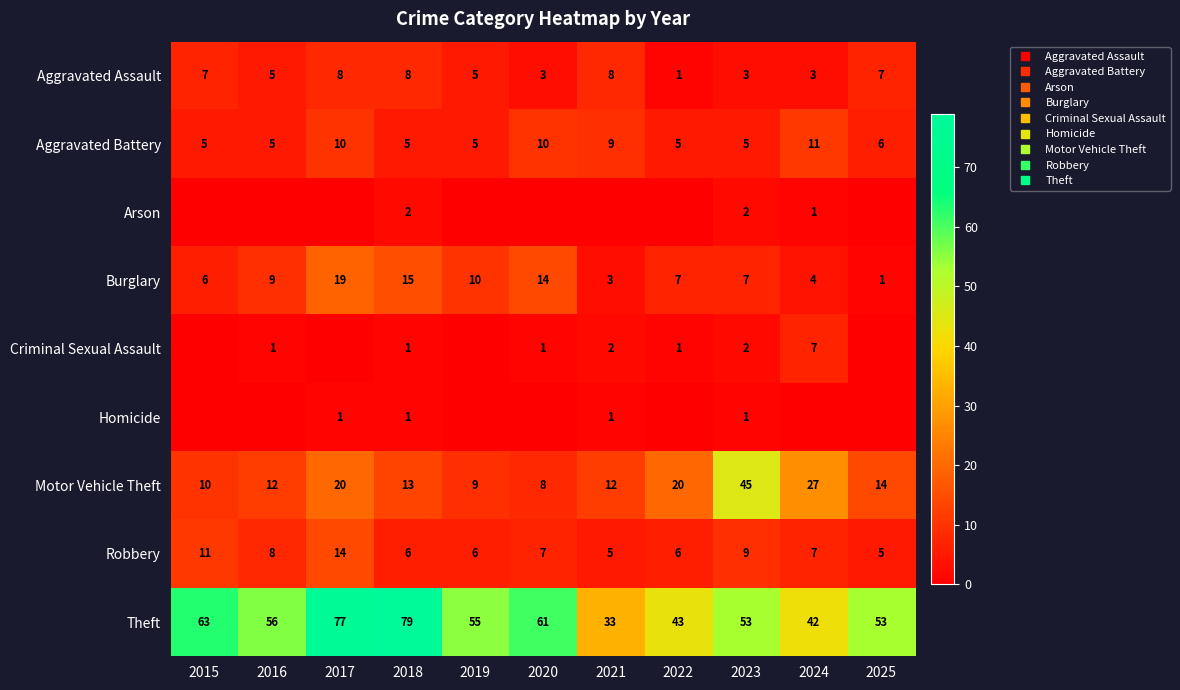

What is the spread (max minus min) of values at 2021?

33